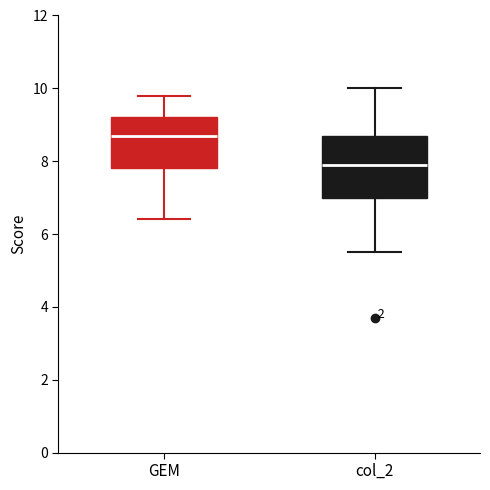

Where is the lower edge of the box for col_2 on the y-axis? The values are not printed on the chart, so give them approximately, as read against the axis.

7.0